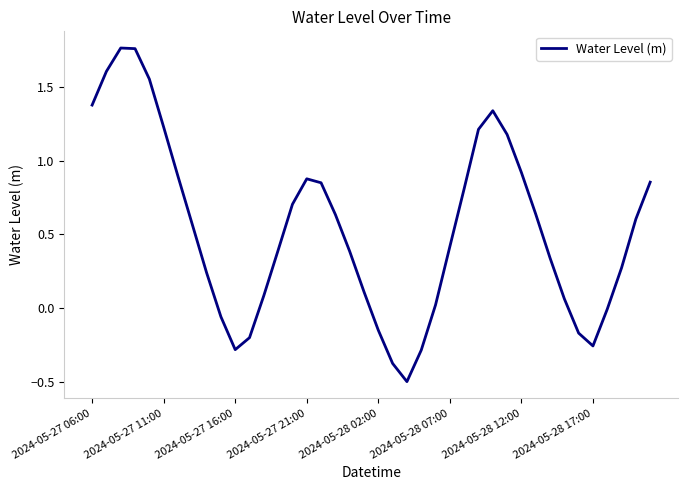

What is the difference between the maximum and minimum values?

2.3